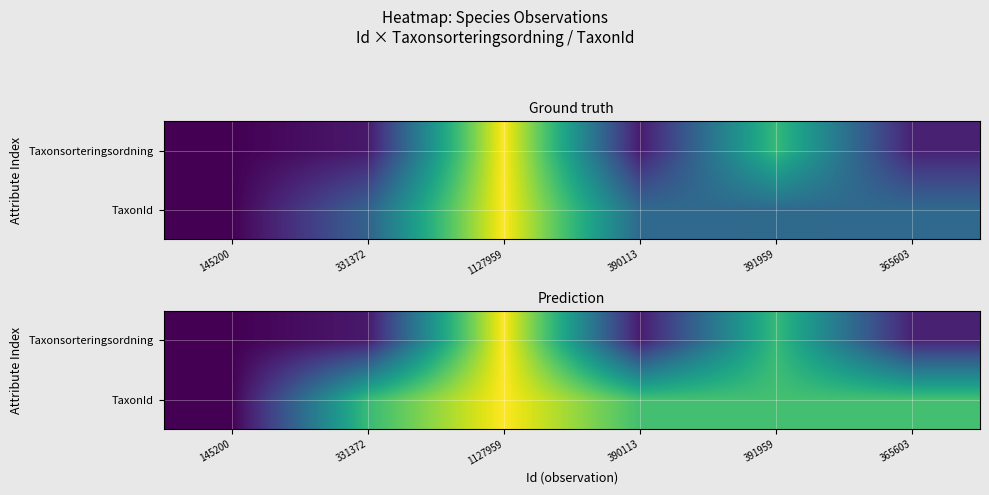

At how many categories does at least one series exceed 0?

5